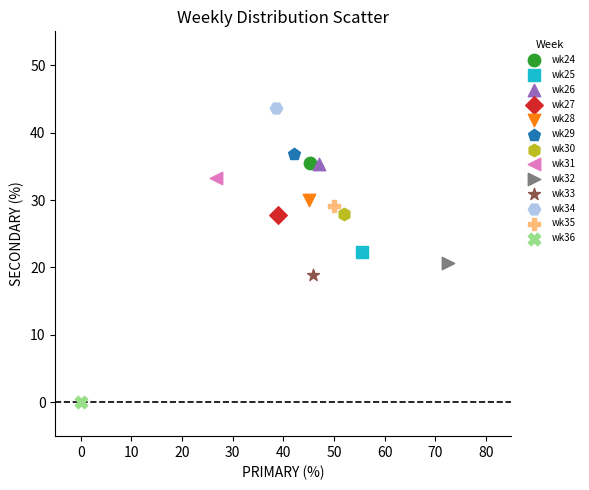

What are all the series names shown in the legend?

wk24, wk25, wk26, wk27, wk28, wk29, wk30, wk31, wk32, wk33, wk34, wk35, wk36